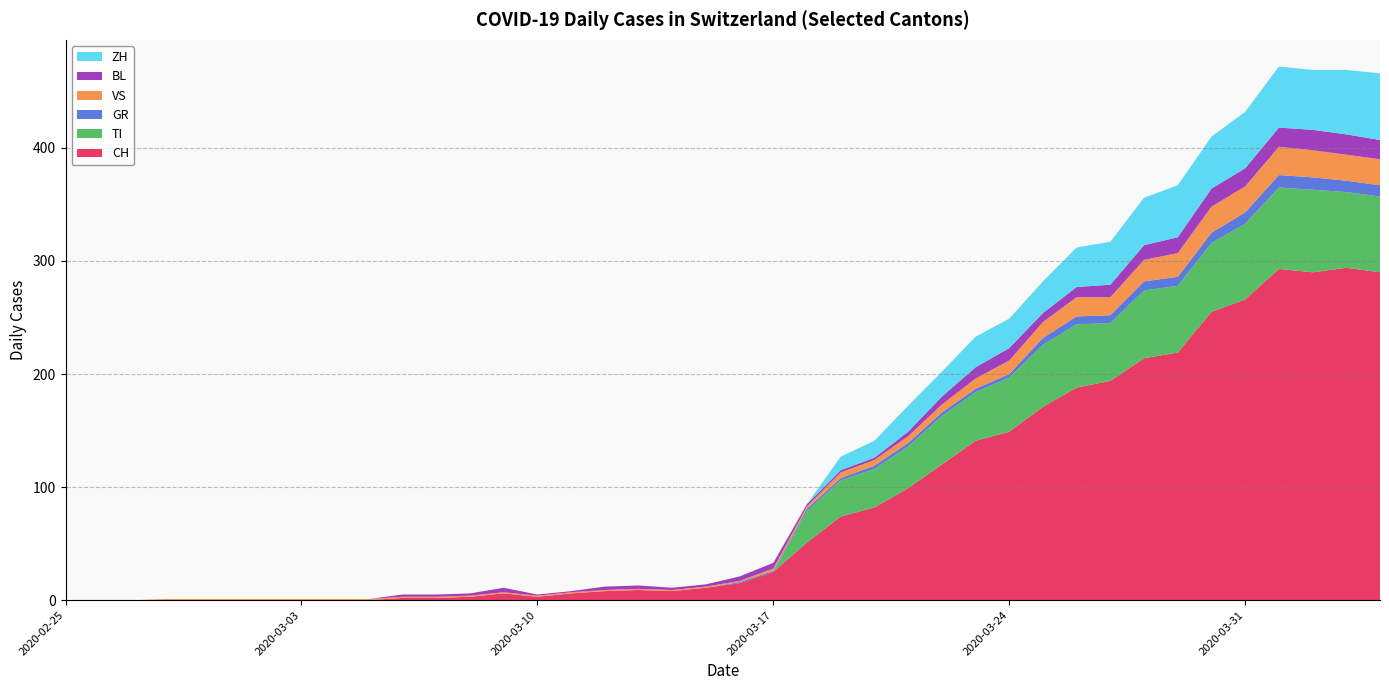

Reading left to right, transcribe all the data shown in this chart.

CH: 2020-02-25=0	2020-02-26=0	2020-02-27=0	2020-02-28=0	2020-02-29=0	2020-03-01=0	2020-03-02=0	2020-03-03=0	2020-03-04=0	2020-03-05=0	2020-03-06=2	2020-03-07=2	2020-03-08=3	2020-03-09=6	2020-03-10=3	2020-03-11=6	2020-03-12=8	2020-03-13=9	2020-03-14=8	2020-03-15=11	2020-03-16=15	2020-03-17=25	2020-03-18=51	2020-03-19=74	2020-03-20=82	2020-03-21=99	2020-03-22=120	2020-03-23=141	2020-03-24=149	2020-03-25=171	2020-03-26=188	2020-03-27=194	2020-03-28=214	2020-03-29=219	2020-03-30=255	2020-03-31=266	2020-04-01=293	2020-04-02=290	2020-04-03=294	2020-04-04=290
TI: 2020-02-25=0	2020-02-26=0	2020-02-27=0	2020-02-28=0	2020-02-29=0	2020-03-01=0	2020-03-02=0	2020-03-03=0	2020-03-04=0	2020-03-05=0	2020-03-06=0	2020-03-07=0	2020-03-08=0	2020-03-09=0	2020-03-10=0	2020-03-11=0	2020-03-12=0	2020-03-13=0	2020-03-14=0	2020-03-15=0	2020-03-16=0	2020-03-17=0	2020-03-18=28	2020-03-19=32	2020-03-20=34	2020-03-21=37	2020-03-22=43	2020-03-23=43	2020-03-24=48	2020-03-25=55	2020-03-26=56	2020-03-27=51	2020-03-28=60	2020-03-29=59	2020-03-30=61	2020-03-31=67	2020-04-01=72	2020-04-02=73	2020-04-03=67	2020-04-04=67
GR: 2020-02-25=0	2020-02-26=0	2020-02-27=0	2020-02-28=0	2020-02-29=0	2020-03-01=0	2020-03-02=0	2020-03-03=0	2020-03-04=0	2020-03-05=0	2020-03-06=0	2020-03-07=0	2020-03-08=0	2020-03-09=0	2020-03-10=0	2020-03-11=0	2020-03-12=0	2020-03-13=0	2020-03-14=0	2020-03-15=0	2020-03-16=1	2020-03-17=1	2020-03-18=2	2020-03-19=2	2020-03-20=3	2020-03-21=3	2020-03-22=3	2020-03-23=3	2020-03-24=3	2020-03-25=6	2020-03-26=7	2020-03-27=7	2020-03-28=8	2020-03-29=8	2020-03-30=9	2020-03-31=10	2020-04-01=11	2020-04-02=11	2020-04-03=10	2020-04-04=10
VS: 2020-02-25=0	2020-02-26=0	2020-02-27=0	2020-02-28=1	2020-02-29=1	2020-03-01=1	2020-03-02=1	2020-03-03=1	2020-03-04=1	2020-03-05=1	2020-03-06=1	2020-03-07=1	2020-03-08=1	2020-03-09=1	2020-03-10=1	2020-03-11=1	2020-03-12=1	2020-03-13=1	2020-03-14=1	2020-03-15=1	2020-03-16=1	2020-03-17=2	2020-03-18=2	2020-03-19=5	2020-03-20=5	2020-03-21=6	2020-03-22=7	2020-03-23=9	2020-03-24=12	2020-03-25=14	2020-03-26=17	2020-03-27=16	2020-03-28=19	2020-03-29=21	2020-03-30=23	2020-03-31=23	2020-04-01=25	2020-04-02=24	2020-04-03=23	2020-04-04=23
BL: 2020-02-25=0	2020-02-26=0	2020-02-27=0	2020-02-28=0	2020-02-29=0	2020-03-01=0	2020-03-02=0	2020-03-03=0	2020-03-04=0	2020-03-05=0	2020-03-06=2	2020-03-07=2	2020-03-08=2	2020-03-09=4	2020-03-10=1	2020-03-11=1	2020-03-12=3	2020-03-13=3	2020-03-14=2	2020-03-15=2	2020-03-16=4	2020-03-17=5	2020-03-18=2	2020-03-19=2	2020-03-20=2	2020-03-21=4	2020-03-22=7	2020-03-23=10	2020-03-24=11	2020-03-25=8	2020-03-26=9	2020-03-27=11	2020-03-28=13	2020-03-29=14	2020-03-30=16	2020-03-31=16	2020-04-01=17	2020-04-02=18	2020-04-03=18	2020-04-04=17
ZH: 2020-02-25=0	2020-02-26=0	2020-02-27=0	2020-02-28=0	2020-02-29=0	2020-03-01=0	2020-03-02=0	2020-03-03=0	2020-03-04=0	2020-03-05=0	2020-03-06=0	2020-03-07=0	2020-03-08=0	2020-03-09=0	2020-03-10=0	2020-03-11=0	2020-03-12=0	2020-03-13=0	2020-03-14=0	2020-03-15=0	2020-03-16=0	2020-03-17=0	2020-03-18=0	2020-03-19=12	2020-03-20=15	2020-03-21=23	2020-03-22=22	2020-03-23=27	2020-03-24=26	2020-03-25=28	2020-03-26=35	2020-03-27=38	2020-03-28=42	2020-03-29=46	2020-03-30=46	2020-03-31=50	2020-04-01=54	2020-04-02=53	2020-04-03=57	2020-04-04=59